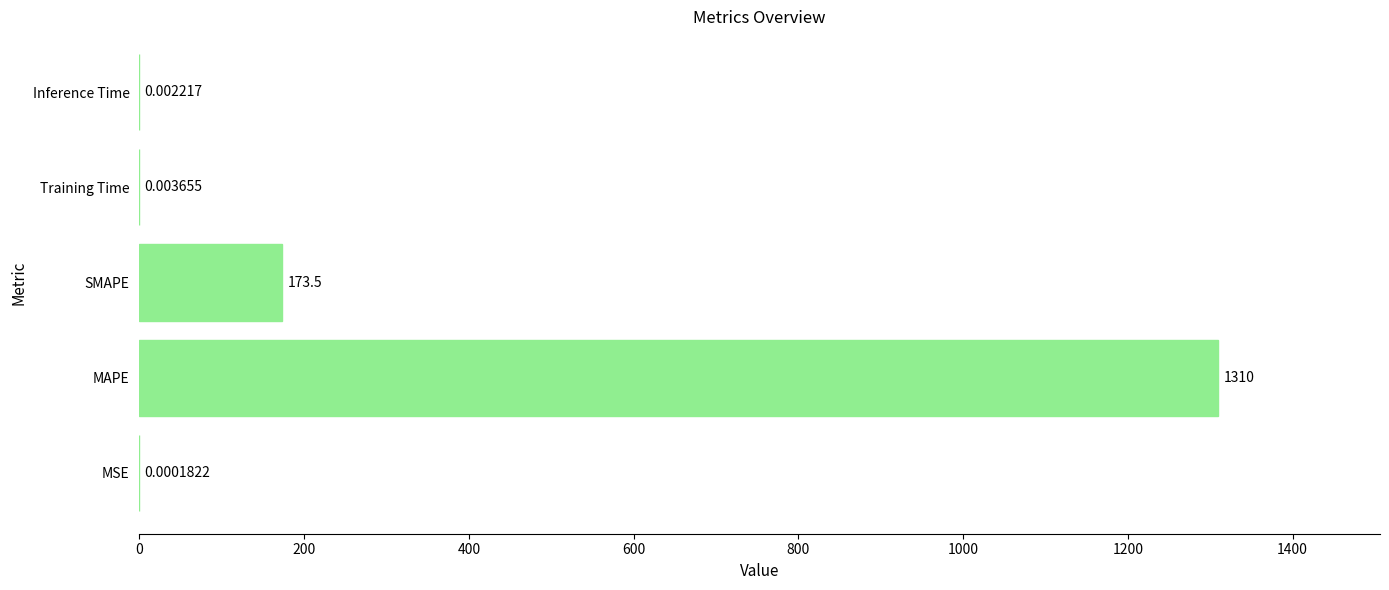

What is the average value?

296.6